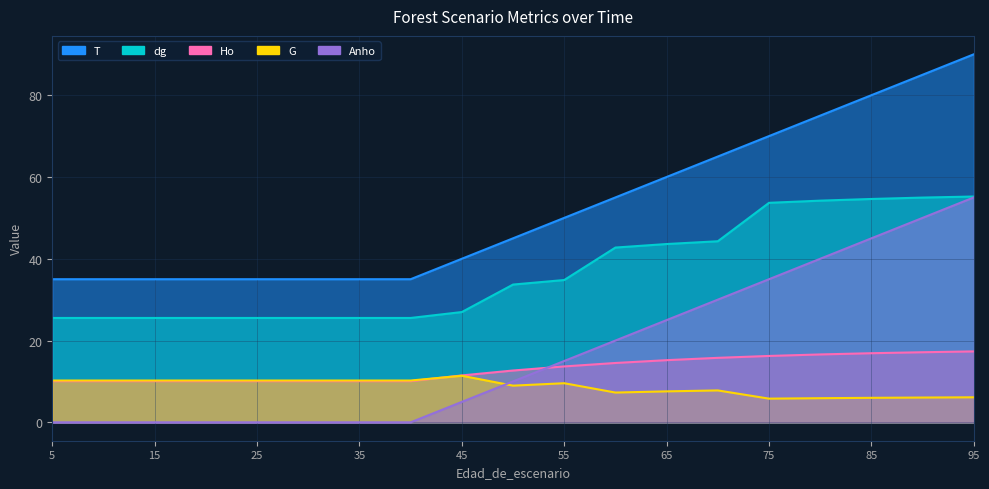

What is the maximum value shown in the chart?

90.0